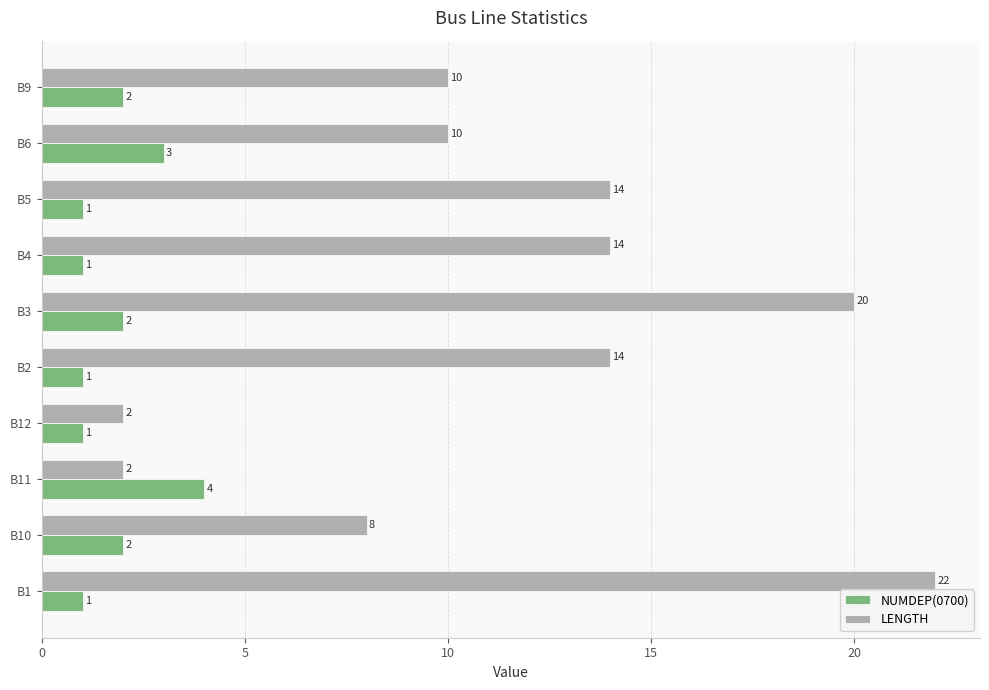

What is the difference between the maximum and second lowest values in the NUMDEP(0700) series?

3